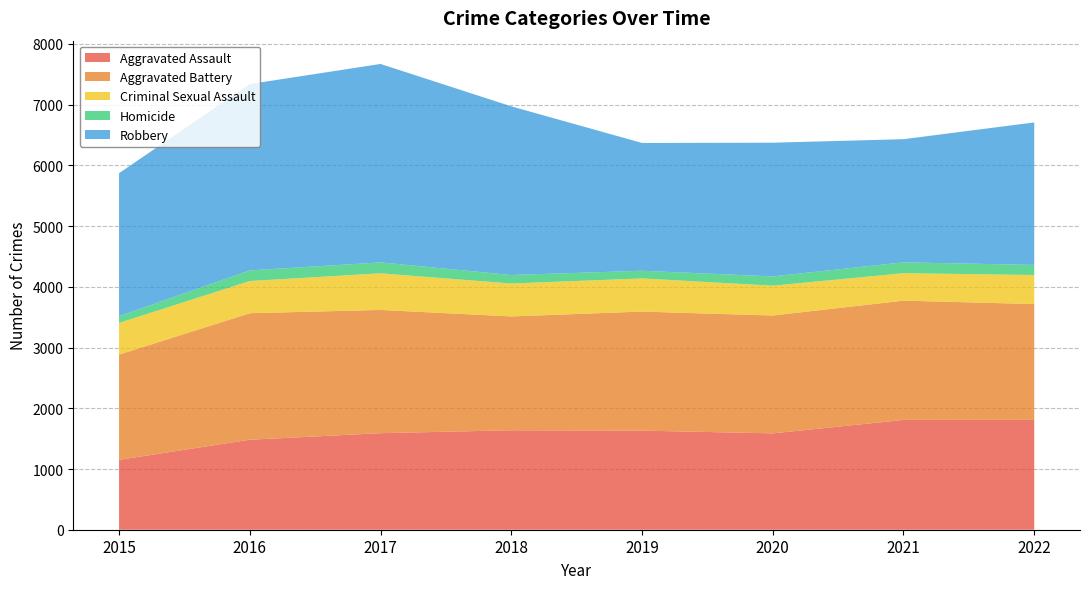

Reading right to left, extract all data points from this chart.

Aggravated Assault: 2022=1808	2021=1808	2020=1587	2019=1632	2018=1638	2017=1590	2016=1482	2015=1151
Aggravated Battery: 2022=1909	2021=1965	2020=1941	2019=1961	2018=1875	2017=2030	2016=2084	2015=1733
Criminal Sexual Assault: 2022=478	2021=452	2020=491	2019=546	2018=542	2017=603	2016=530	2015=522
Homicide: 2022=166	2021=179	2020=153	2019=126	2018=140	2017=180	2016=175	2015=111
Robbery: 2022=2347	2021=2028	2020=2202	2019=2105	2018=2778	2017=3268	2016=3069	2015=2355